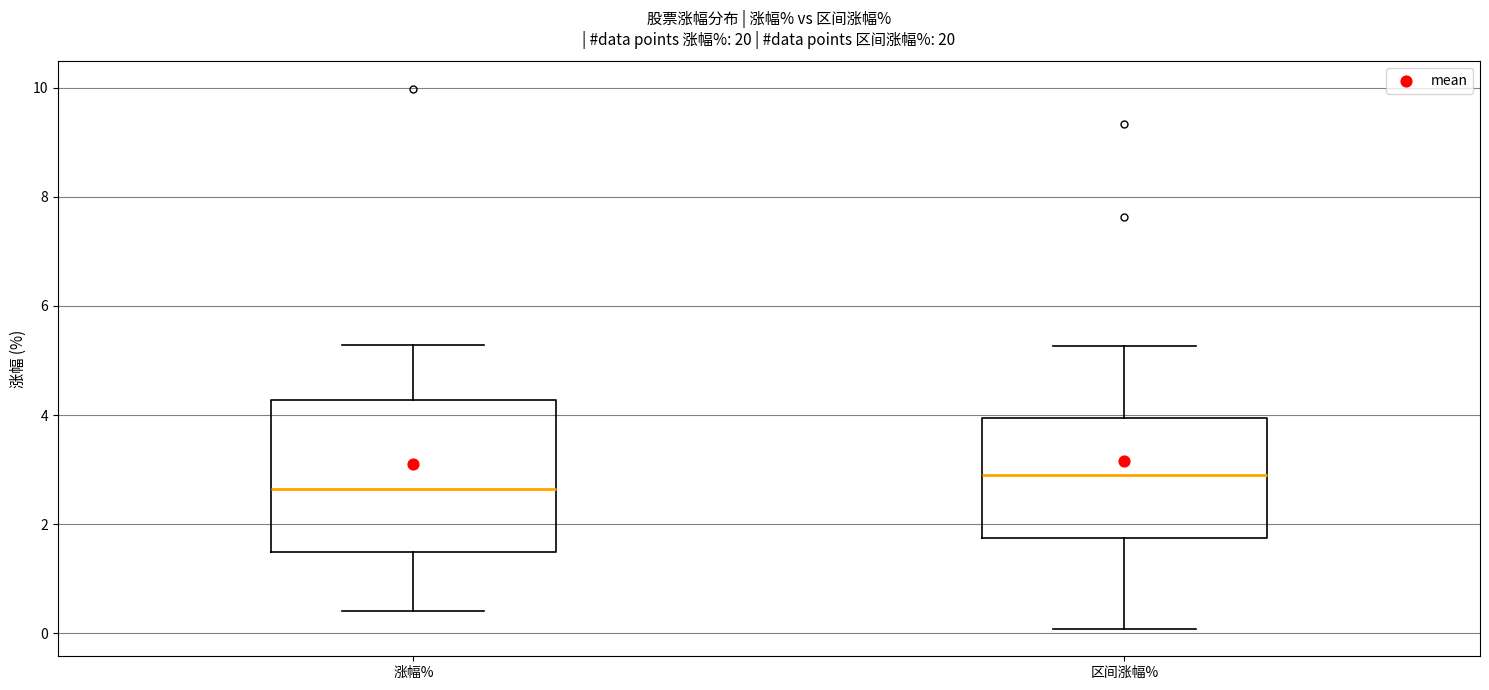

Where is the upper edge of the box for 涨幅% on the y-axis? The values are not printed on the chart, so give them approximately, as read against the axis.

4.2